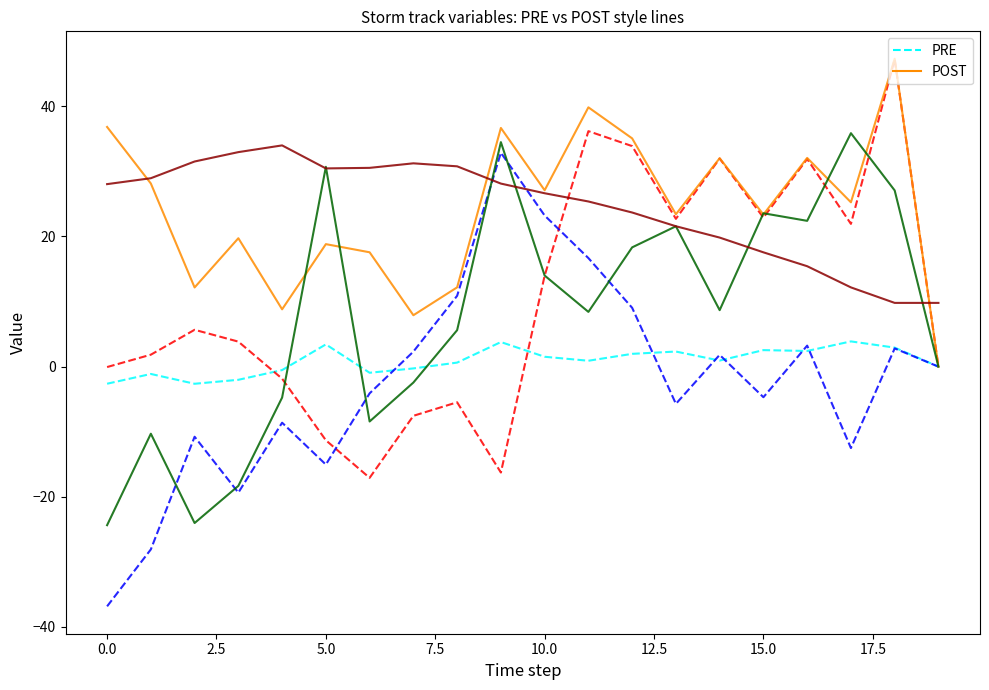

What is the maximum value shown in the chart?

47.3